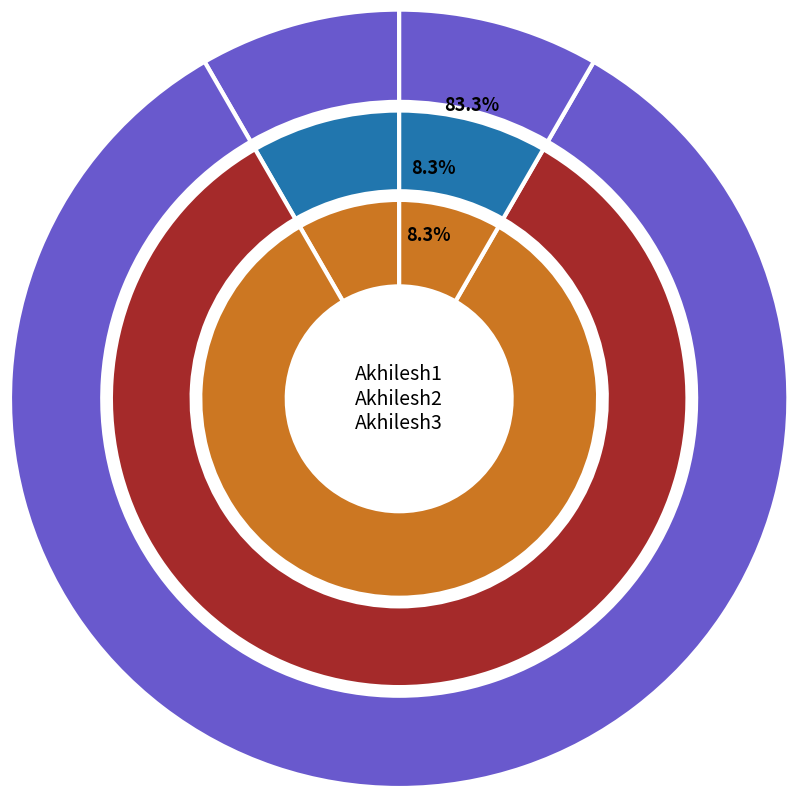

To the nearest percent, what percentage of the pie is Akhilesh2?

83%